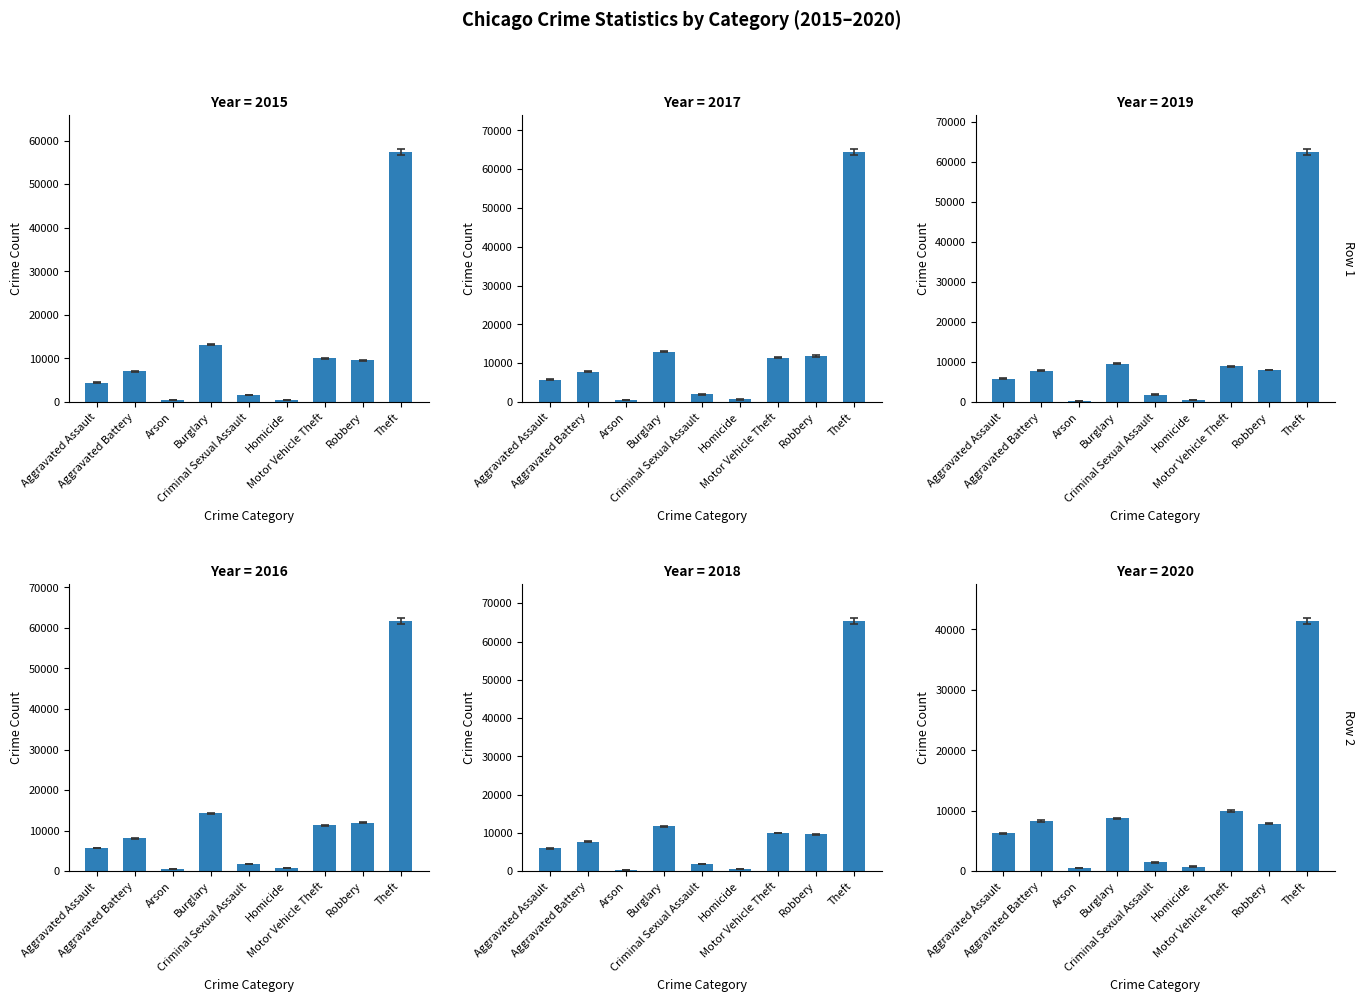

Which series has the largest range (max minus min)?

2018